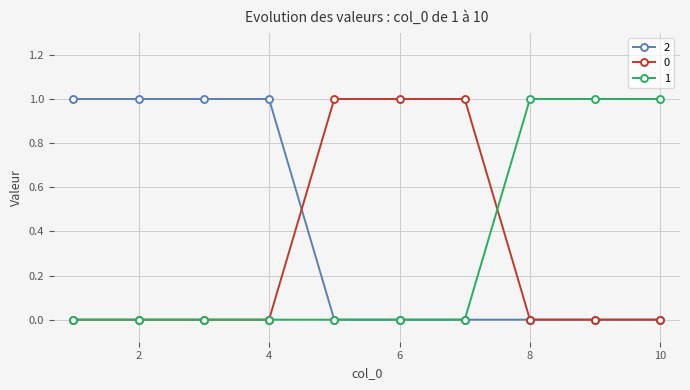

Count the number of data series in this chart.

3